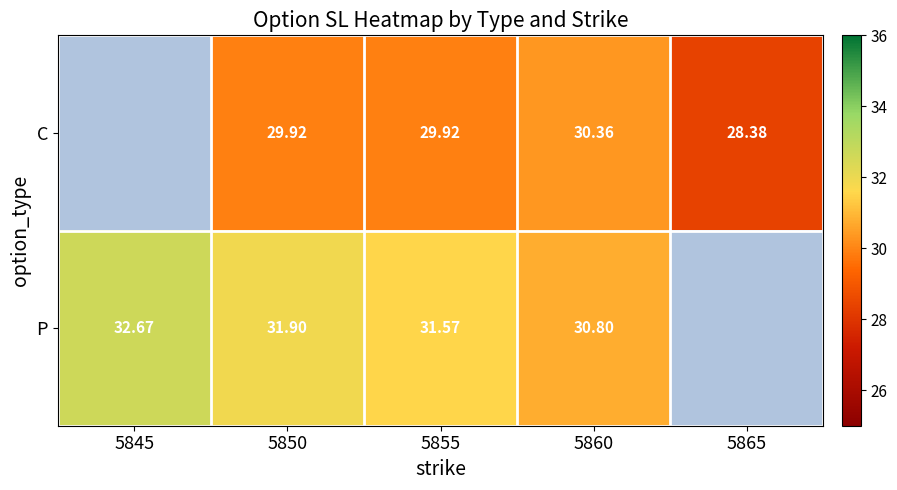

At 5855, list the series in order from smallest to largest.

C, P